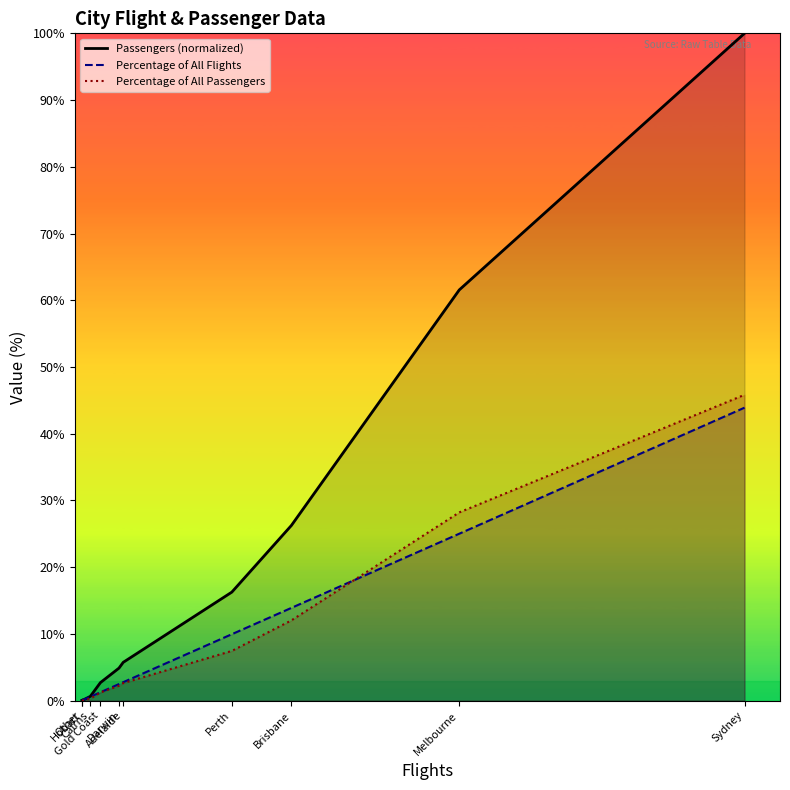

What position from the left is Other?

2